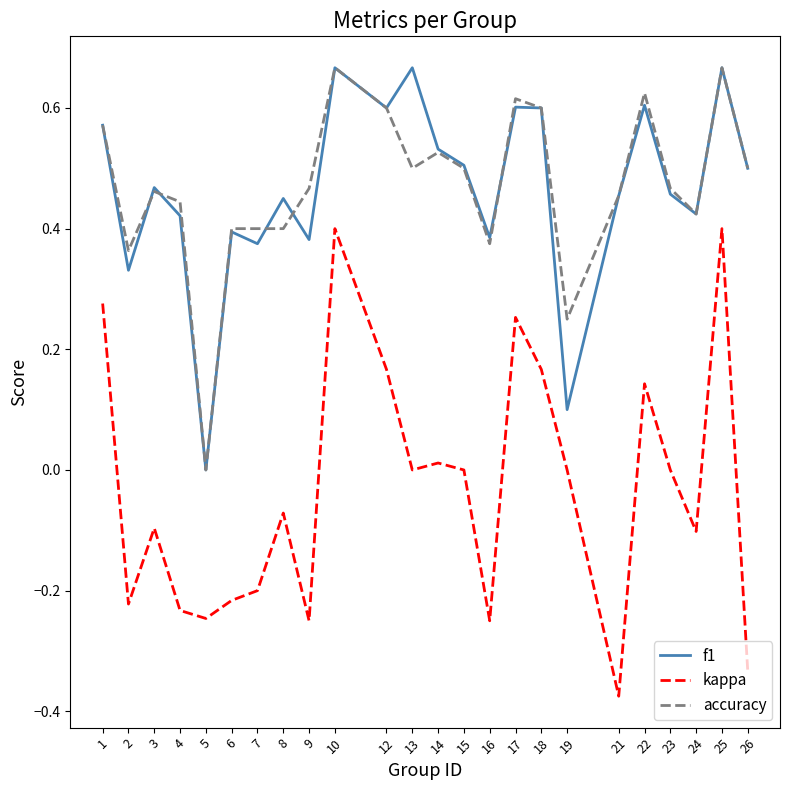

True or false: kappa and accuracy intersect in this chart.

False